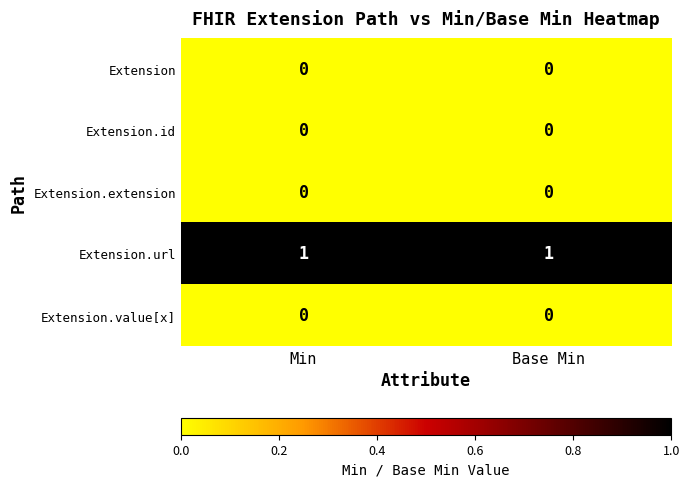

Is it true that Extension.value[x] equals 0 at Min?

True